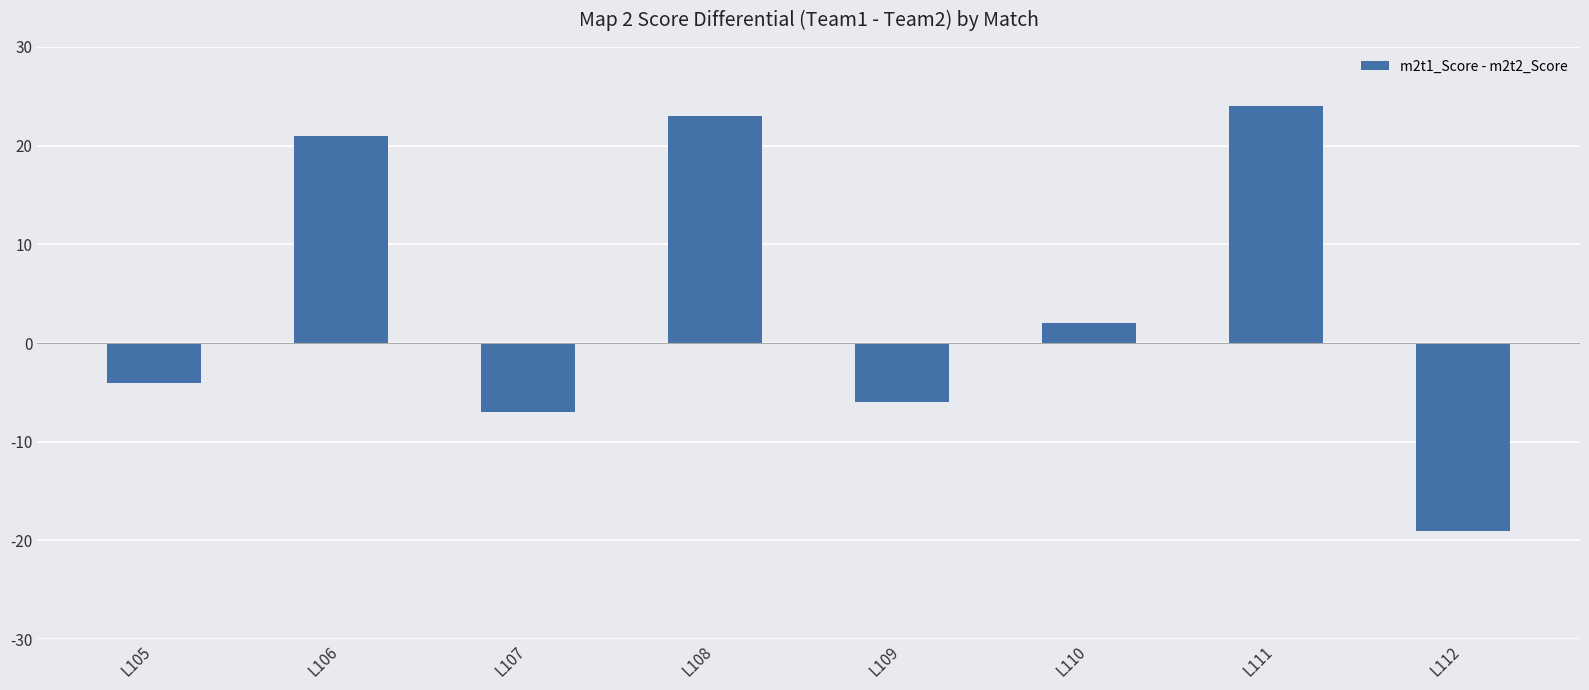

What is the average value?

4